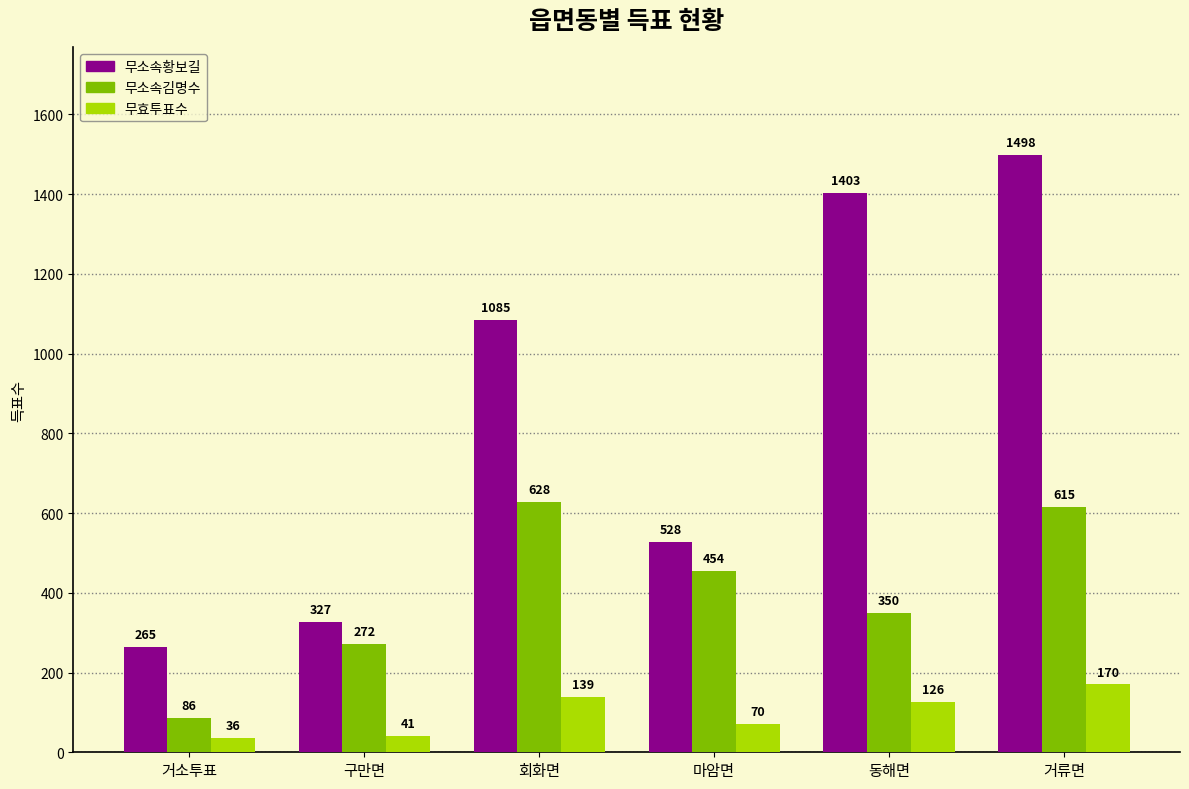

What is the total value across all series at 회화면?

1852